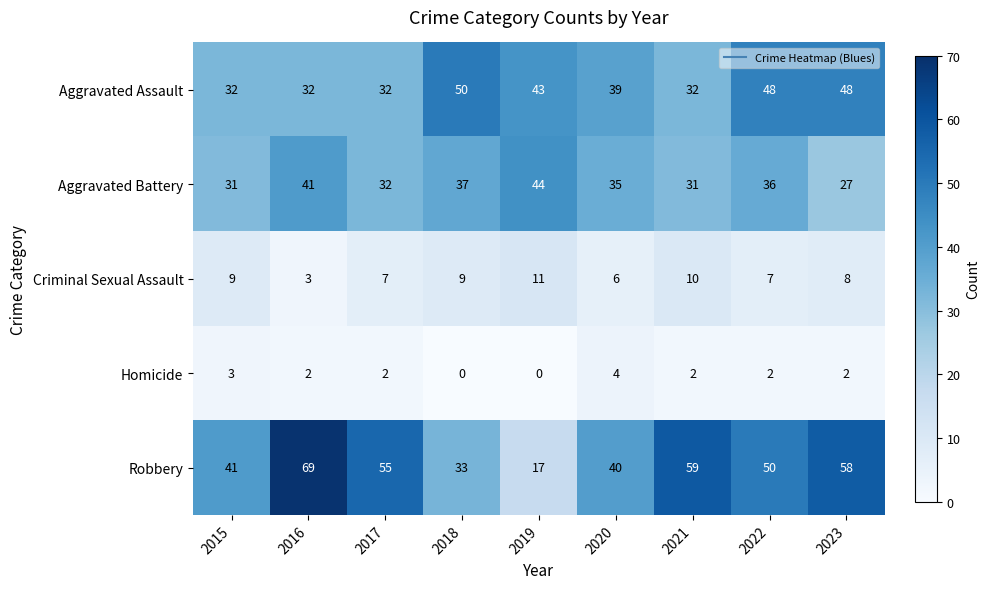

What is the sum of all Homicide values?

17